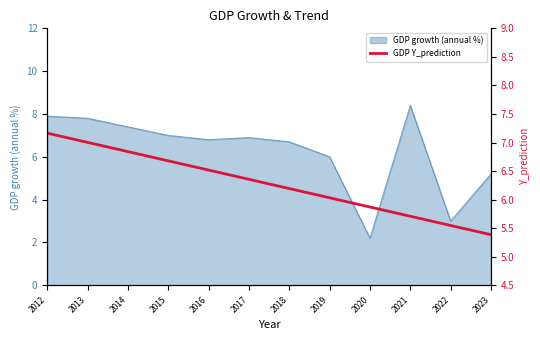

True or false: the data shows 11.7 at 2015.

False